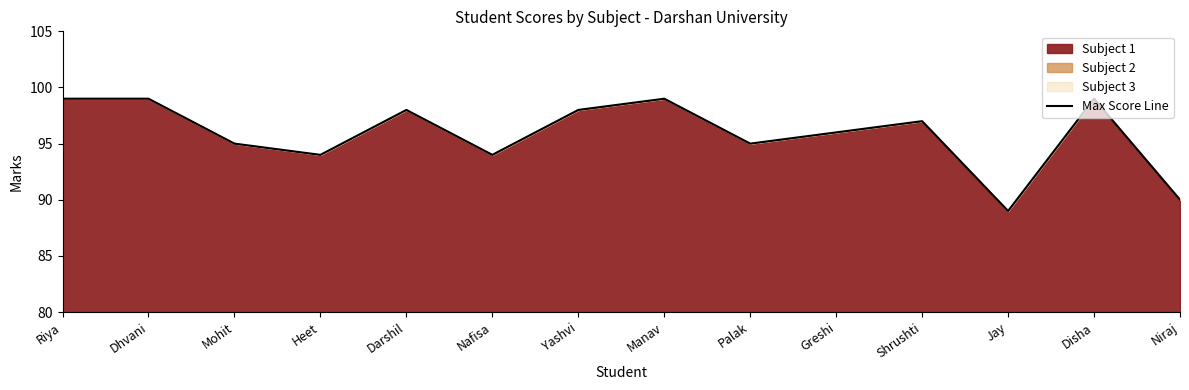

Where is the first local maximum?

Darshil